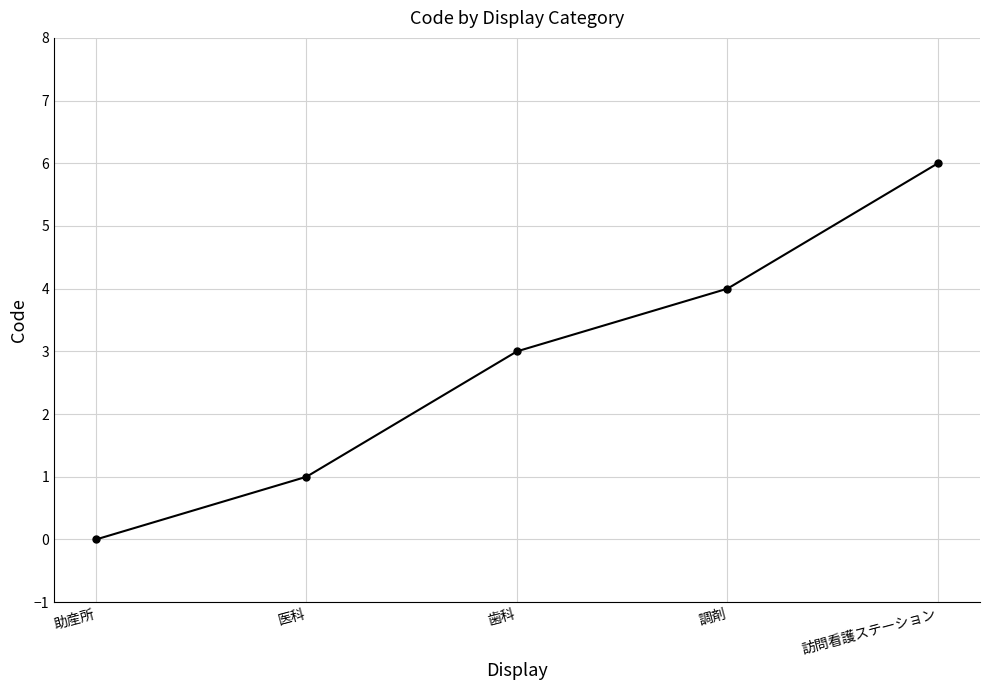

True or false: the data shows 0 at 助産所.

True